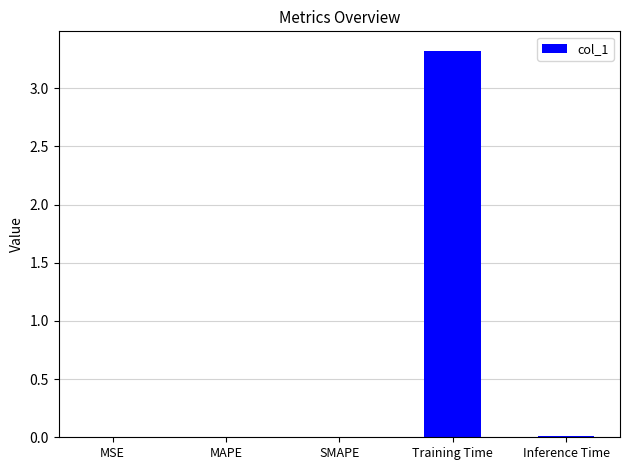

True or false: the data shows 0.0 at MAPE.

True